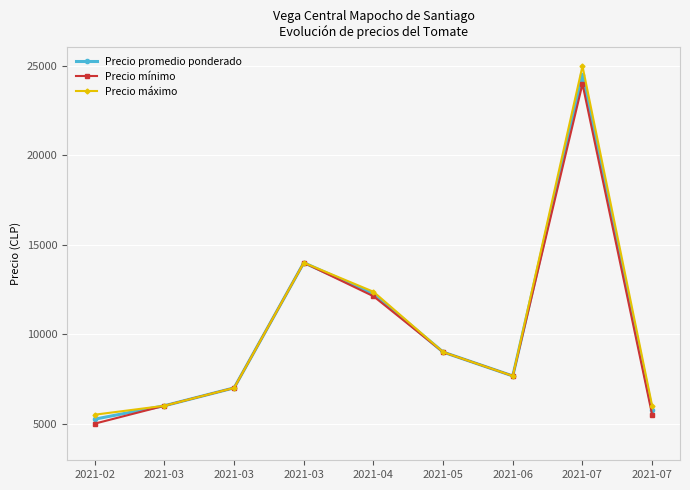

The Precio mínimo series shows 14000.0 at 2021-03. True or false?

True